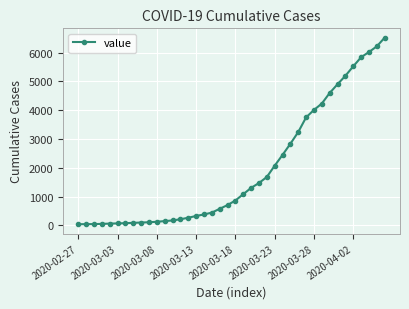

What is the average value?

1947